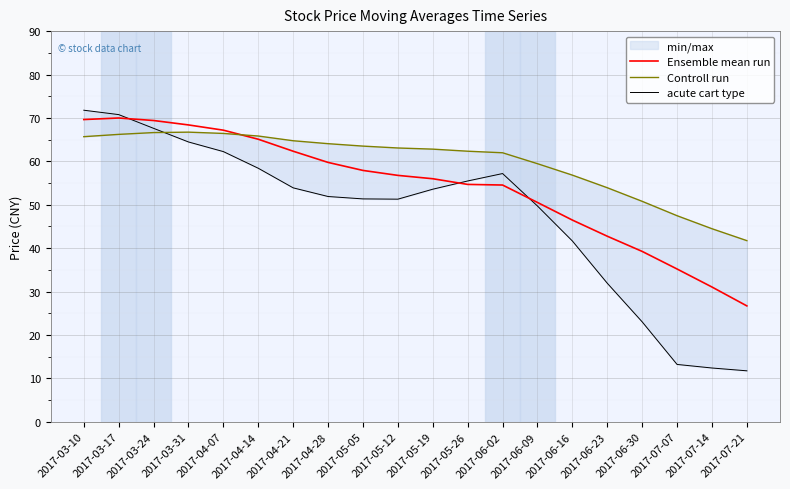

Is this an area chart (filled region under the line)?

No